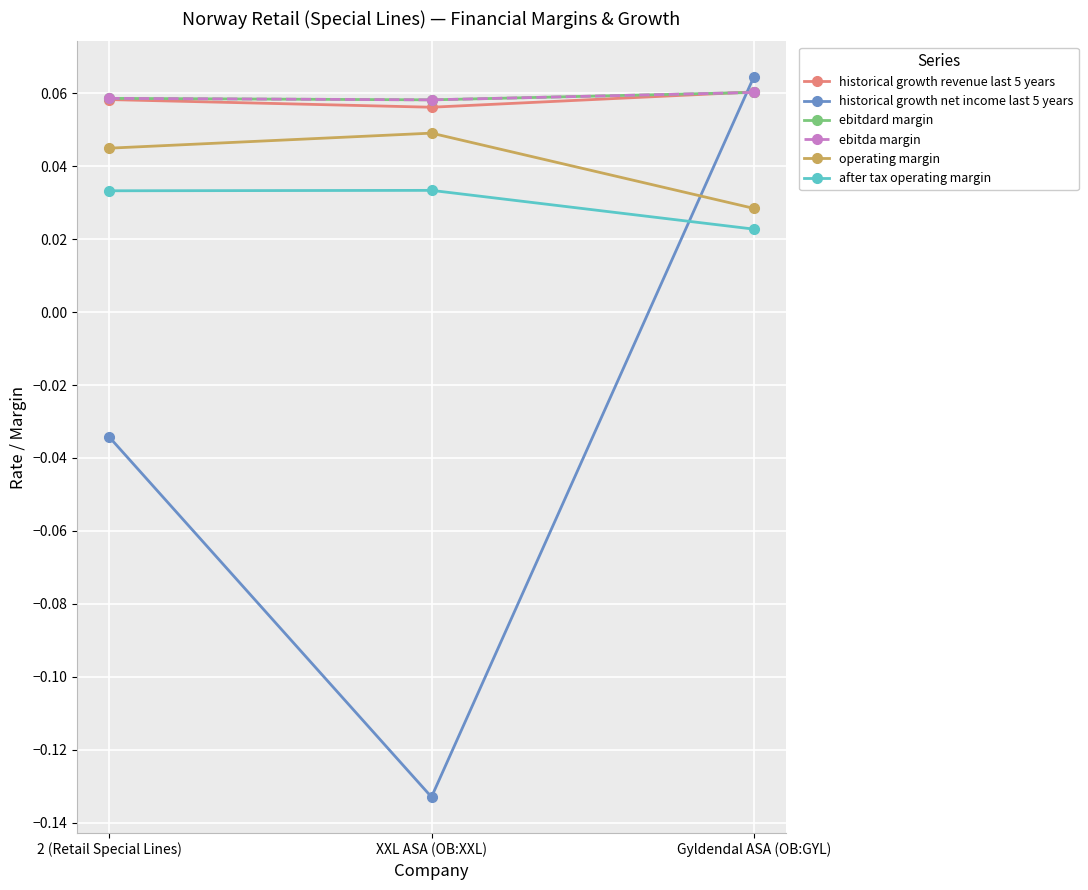

At XXL ASA (OB:XXL), list the series in order from smallest to largest.

historical growth net income last 5 years, after tax operating margin, operating margin, historical growth revenue last 5 years, ebitdard margin, ebitda margin